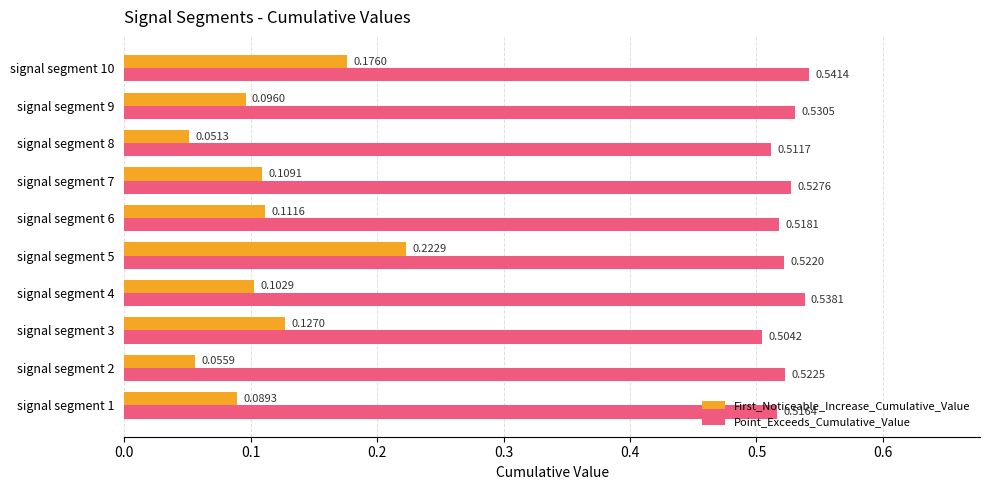

Which category has the lowest value in the Point_Exceeds_Cumulative_Value series?

signal segment 3